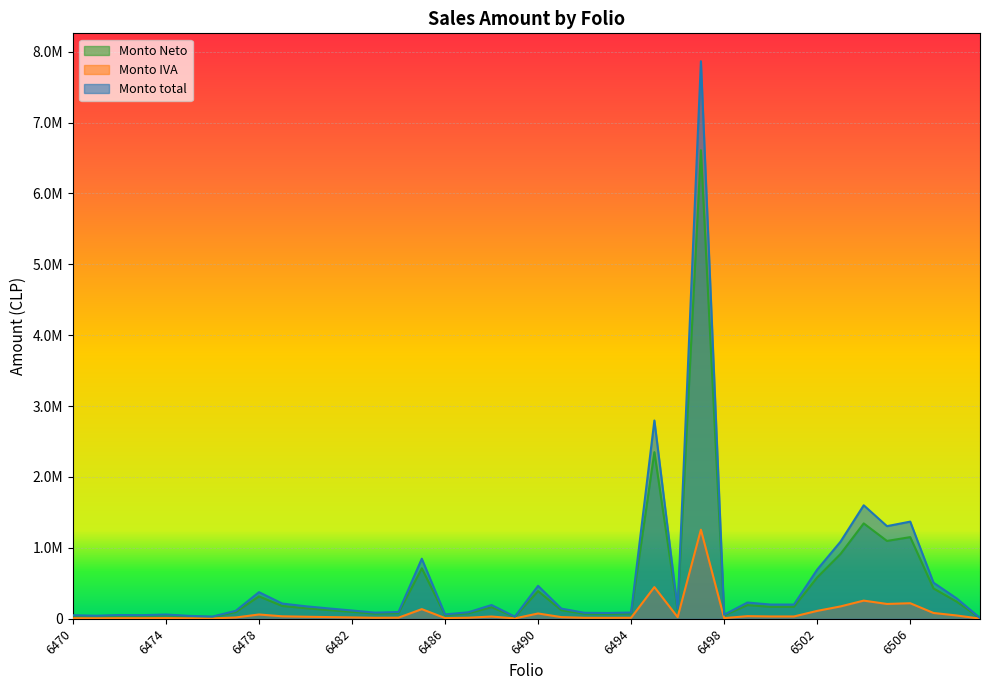

True or false: Monto total has a value of 336904 at 6488.

False